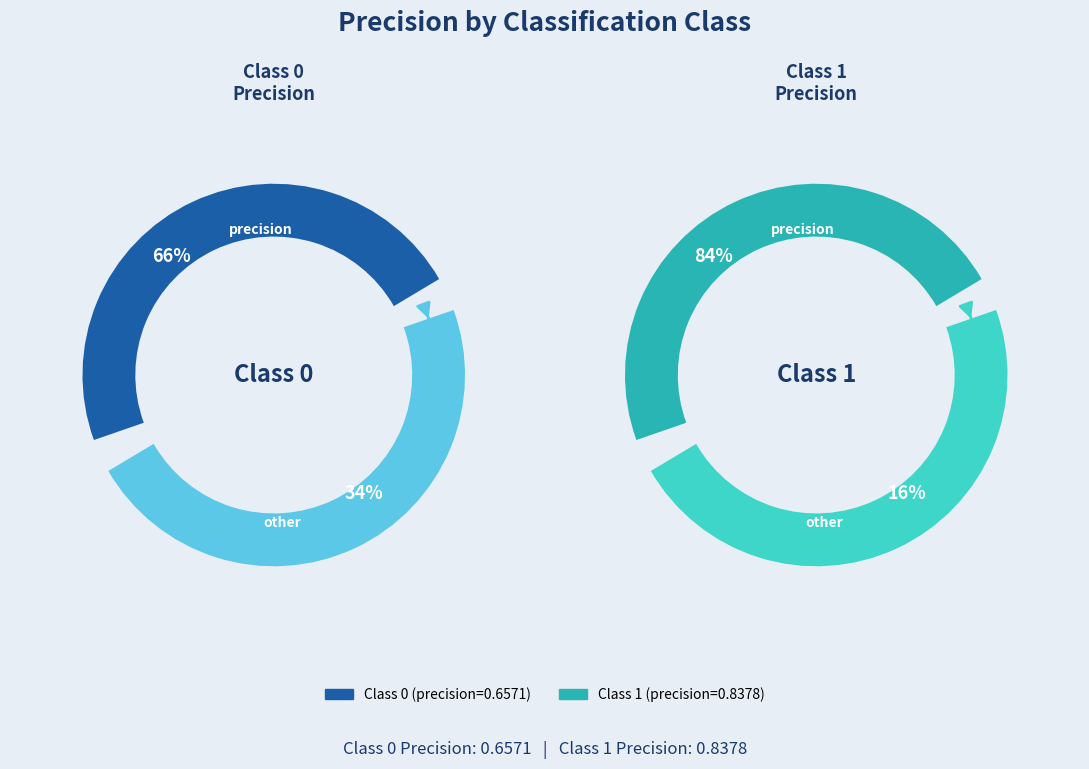

What is the change in value from 0 to 1?

+0.2